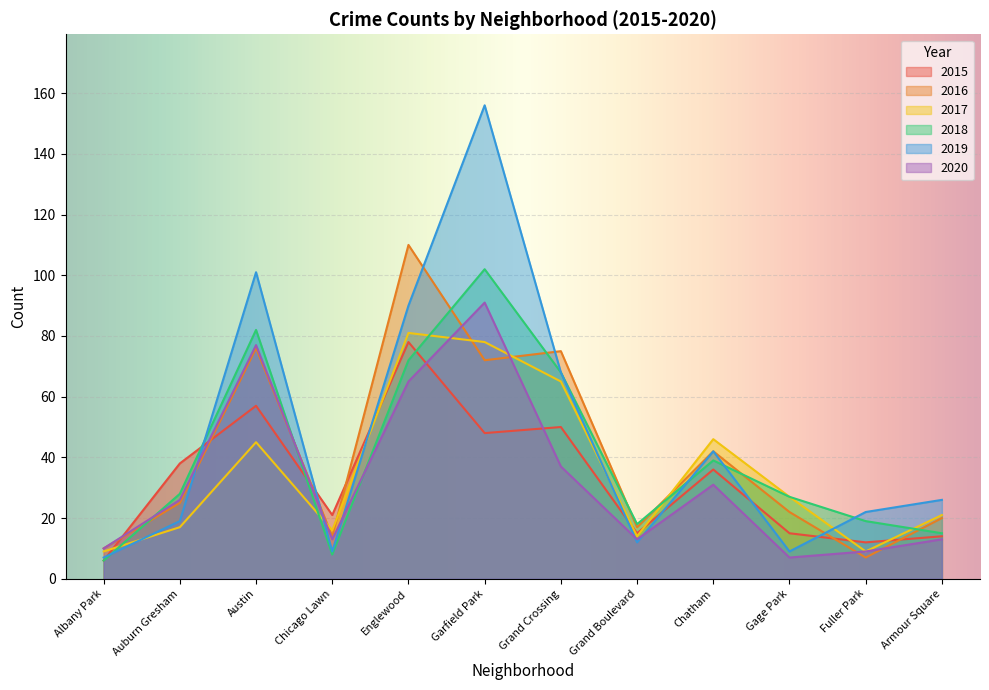

What are all the series names shown in the legend?

2015, 2016, 2017, 2018, 2019, 2020